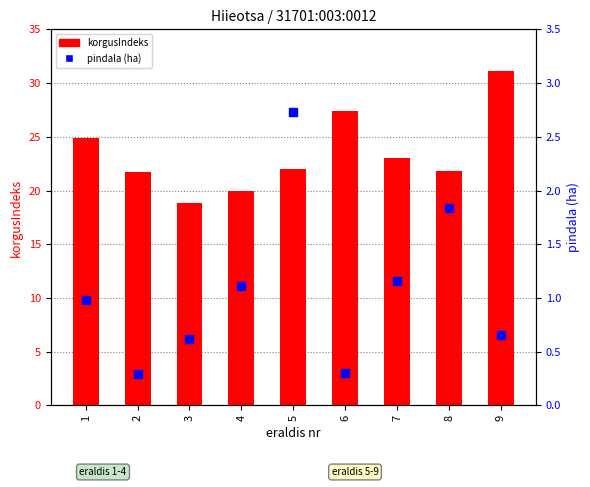

Which series has the largest total across all categories?

korgusIndeks